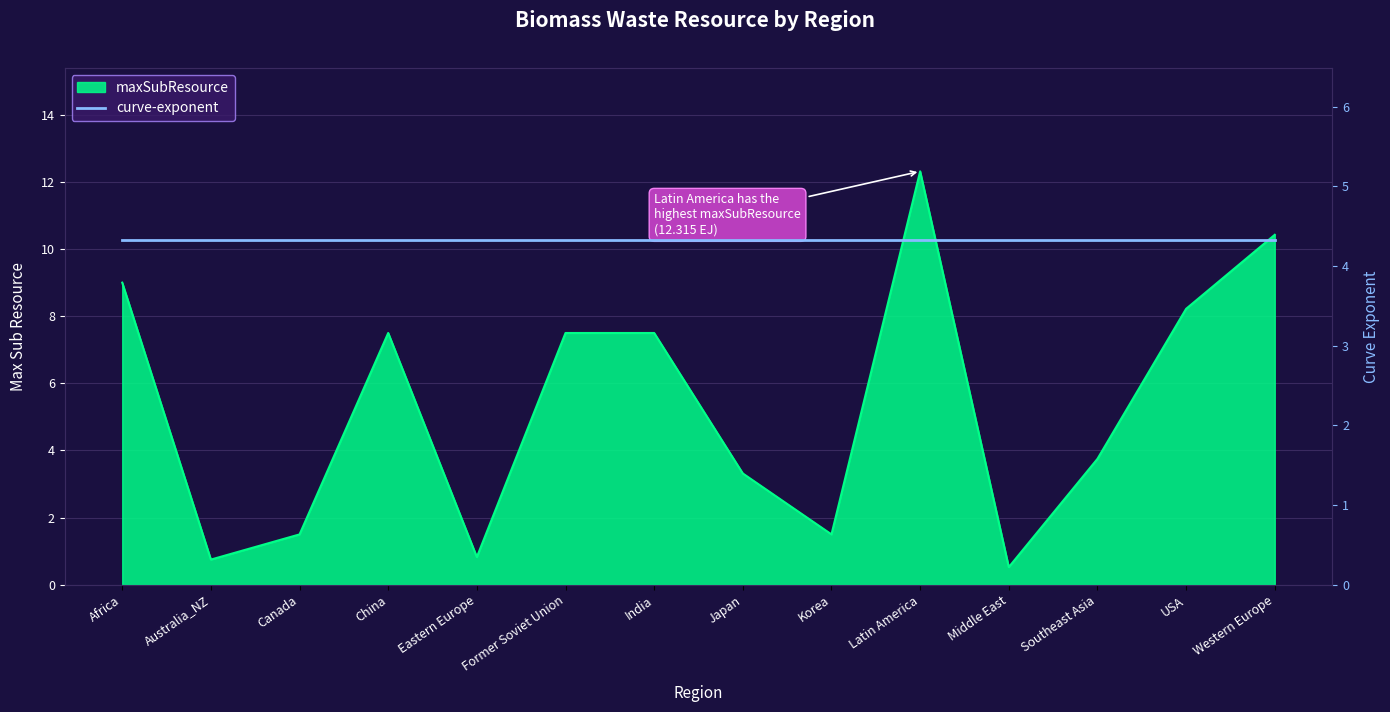

What is the change in value from Australia_NZ to India?

+6.8